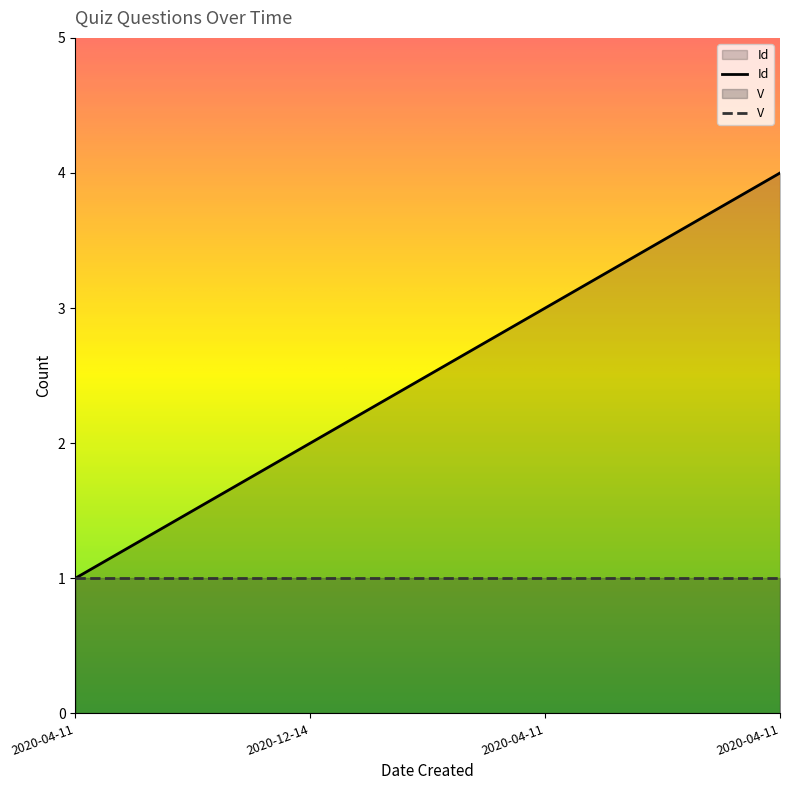

The value at 2020-04-11 is 4. True or false?

True